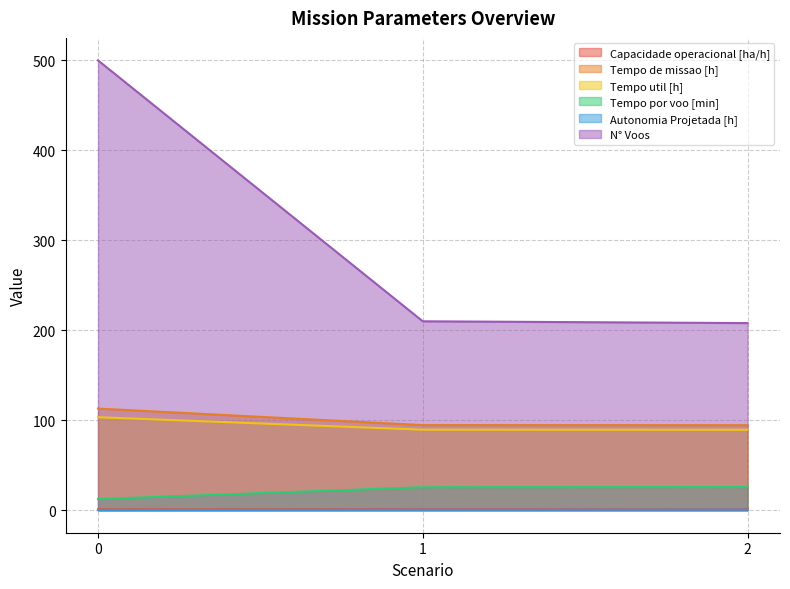

Rank the series by their maximum value, from lowest to highest.

Autonomia Projetada [h], Capacidade operacional [ha/h], Tempo por voo [min], Tempo util [h], Tempo de missao [h], N° Voos